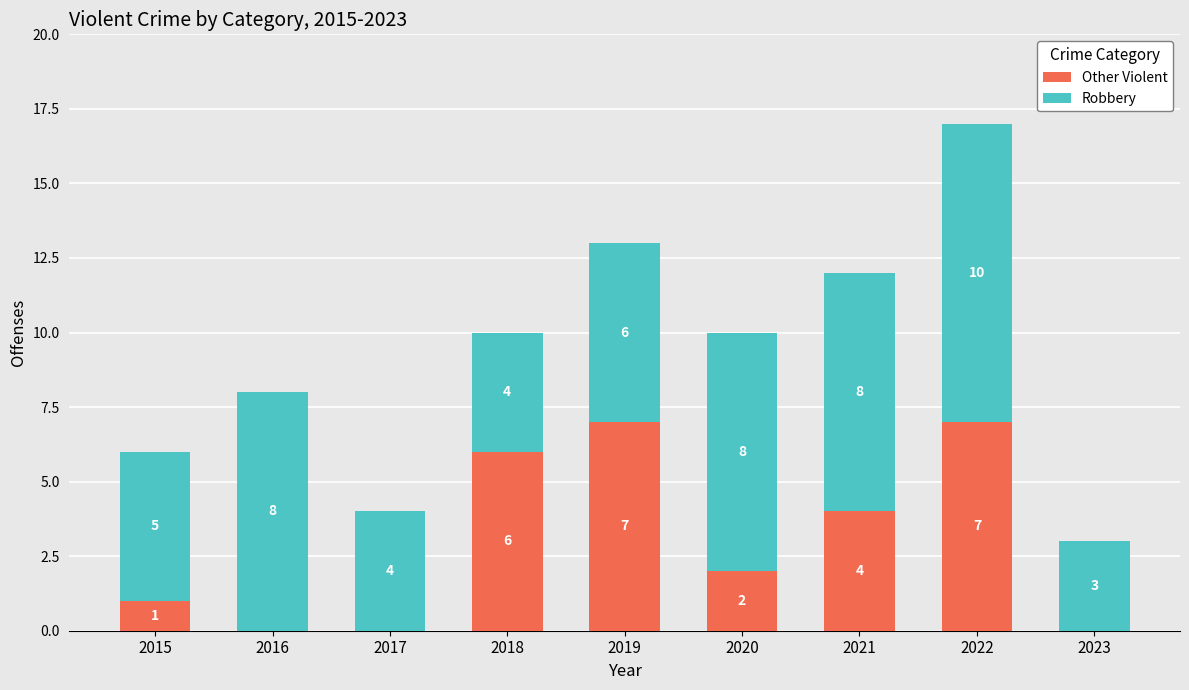

What is the highest value of the Other Violent series?

7